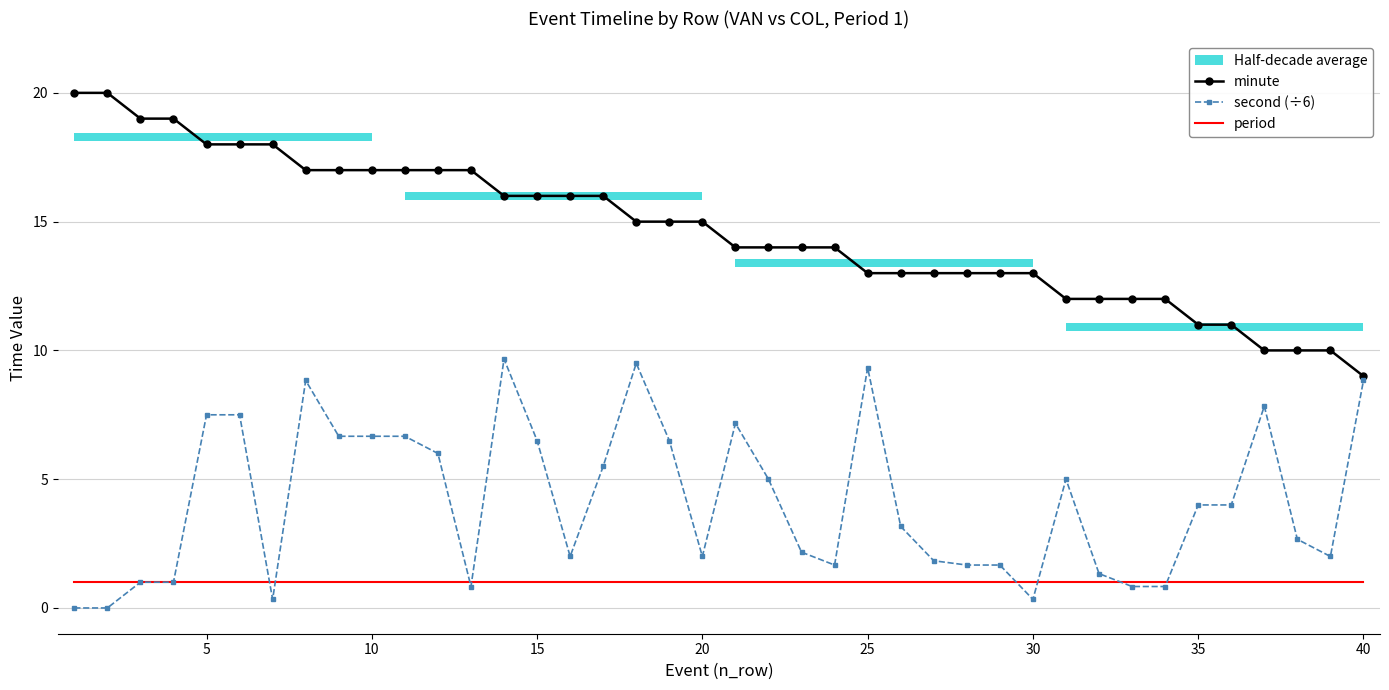

How many values in the minute series are below 15?

20